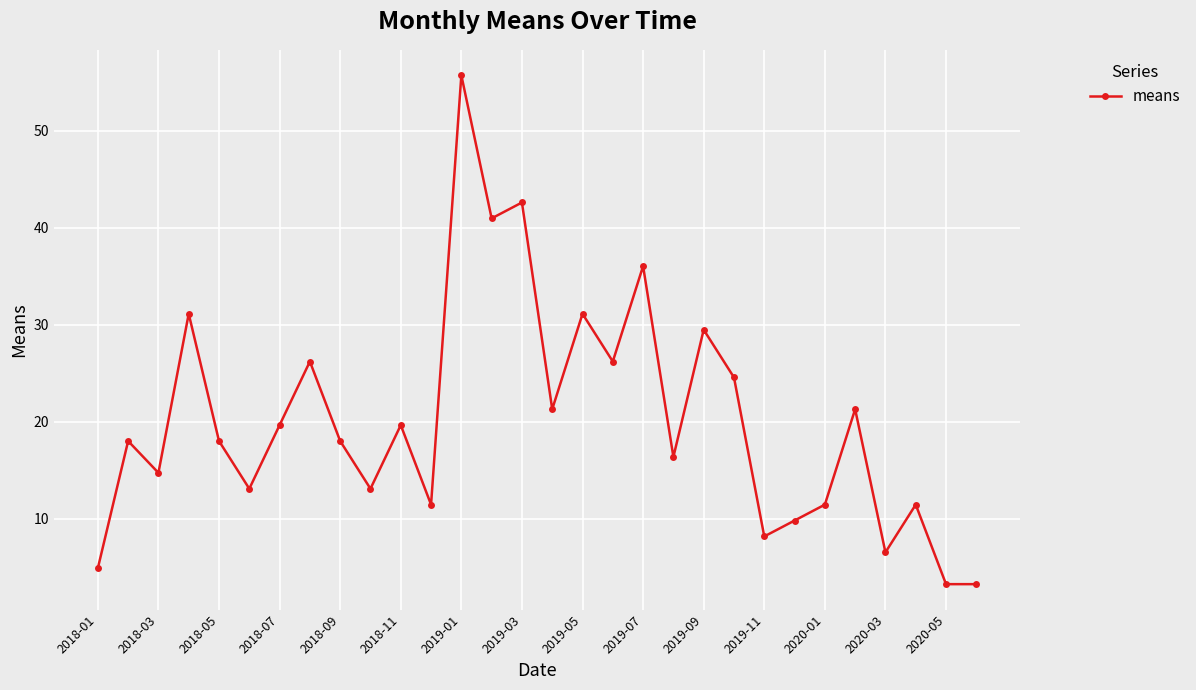

What is the sum of all values?

608.1